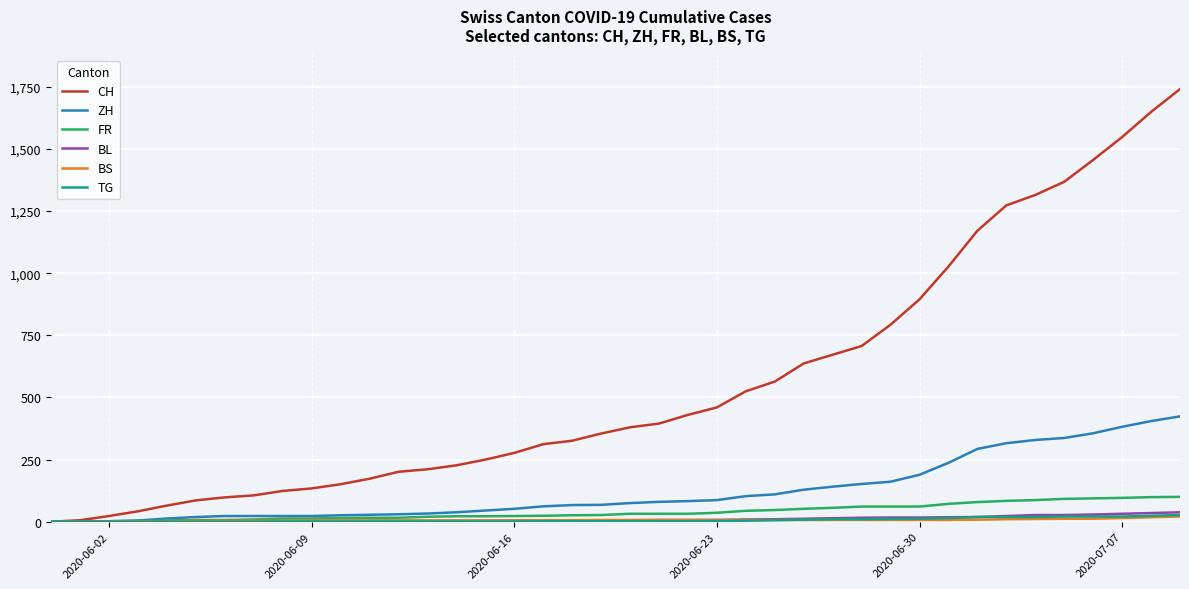

How many lines are shown in the chart?

6